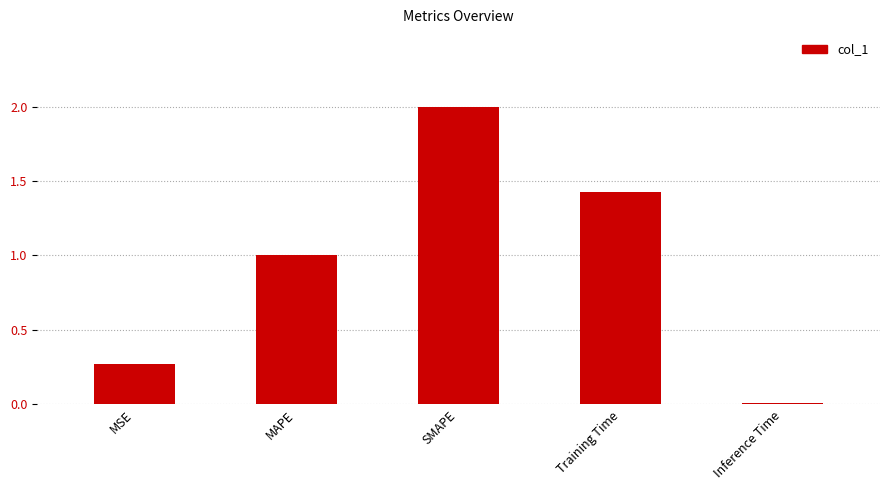

What is the ratio of the value at Training Time to the value at SMAPE?

0.7